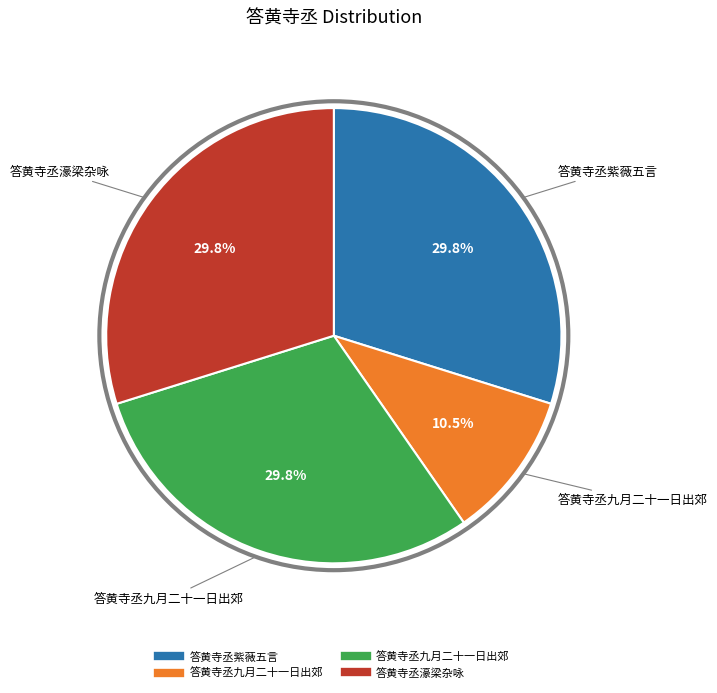

Is there any slice that represents more than half of the pie?

No